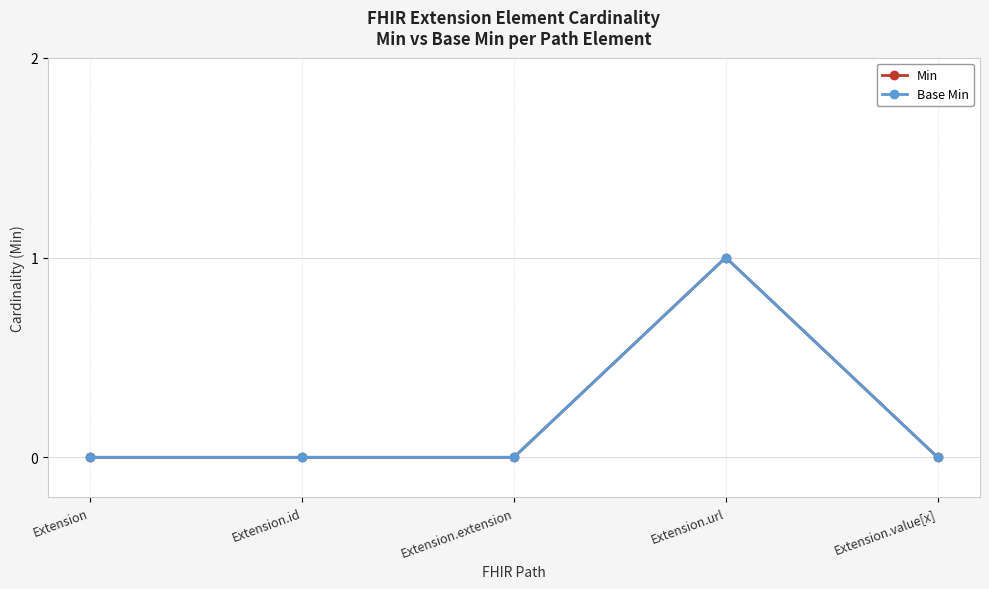

True or false: Base Min has a value of 1 at Extension.url.

True